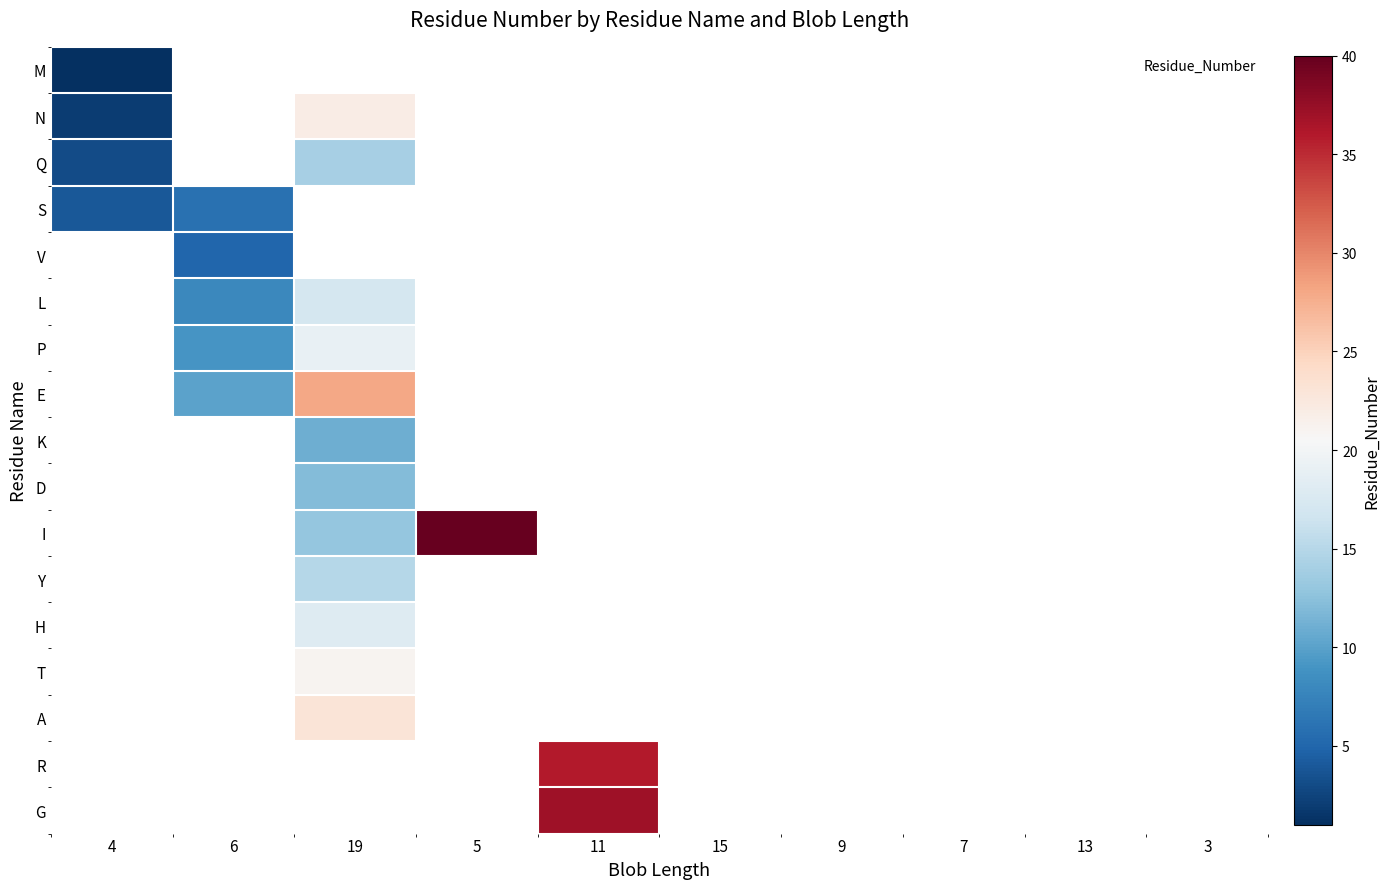

How many data points does each series have?

10